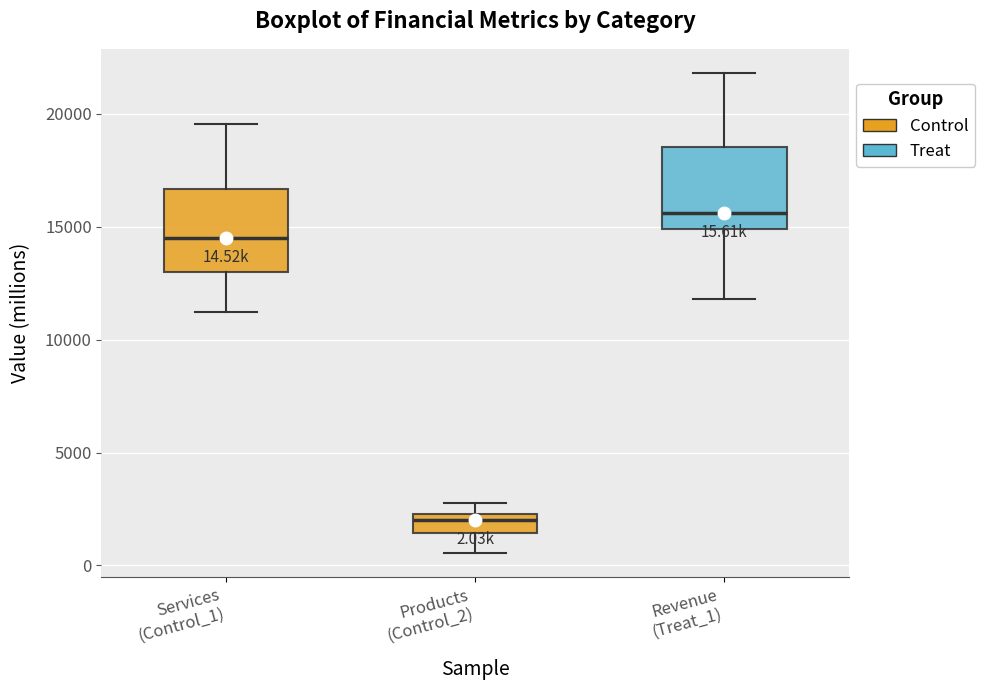

Which box has the lowest median line?

Products (Control_2)